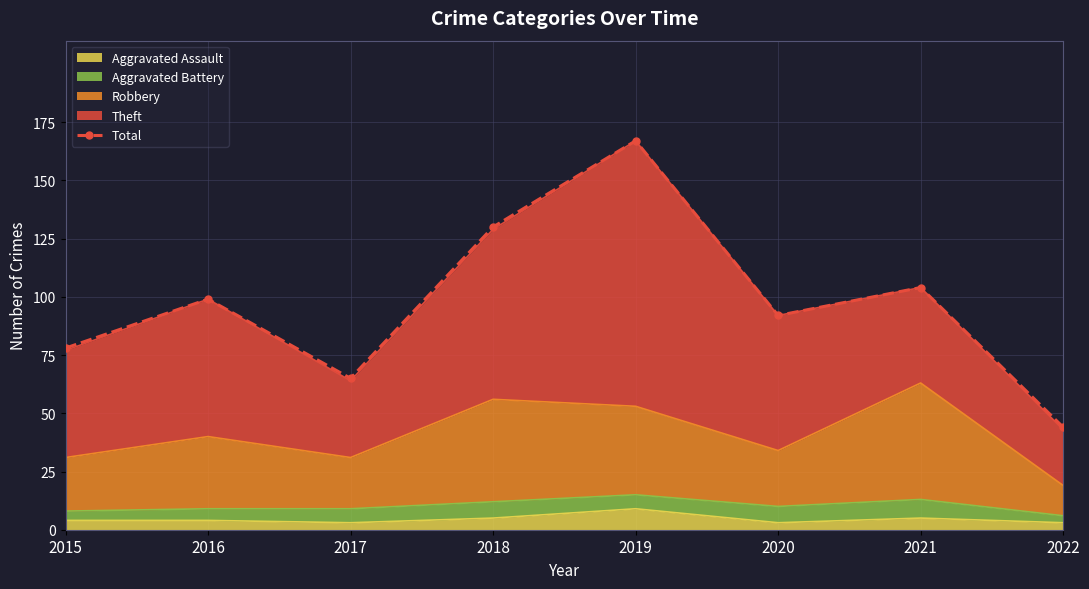

What is the value of the 7th point from the left?

104